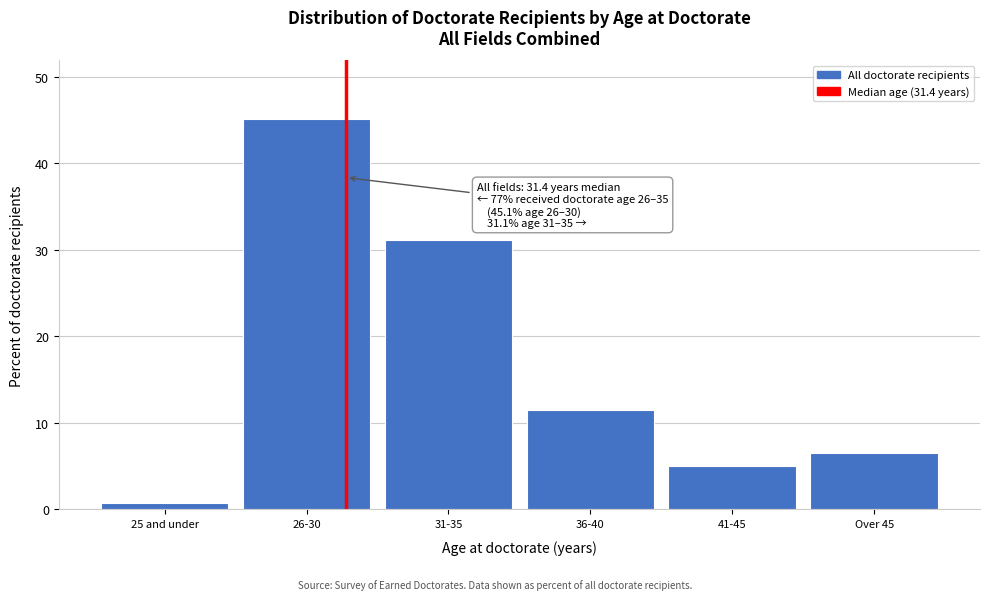

Reading left to right, list all the values displayed in this chart.

25 and under=0.7	26-30=45.1	31-35=31.1	36-40=11.5	41-45=5.0	Over 45=6.5